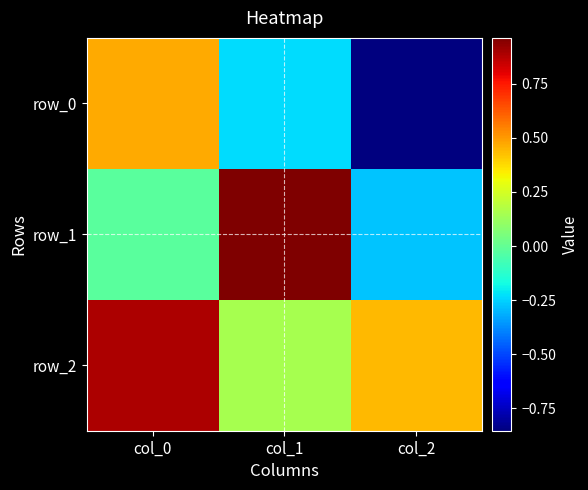

What is the spread (max minus min) of values at col_0?

0.9